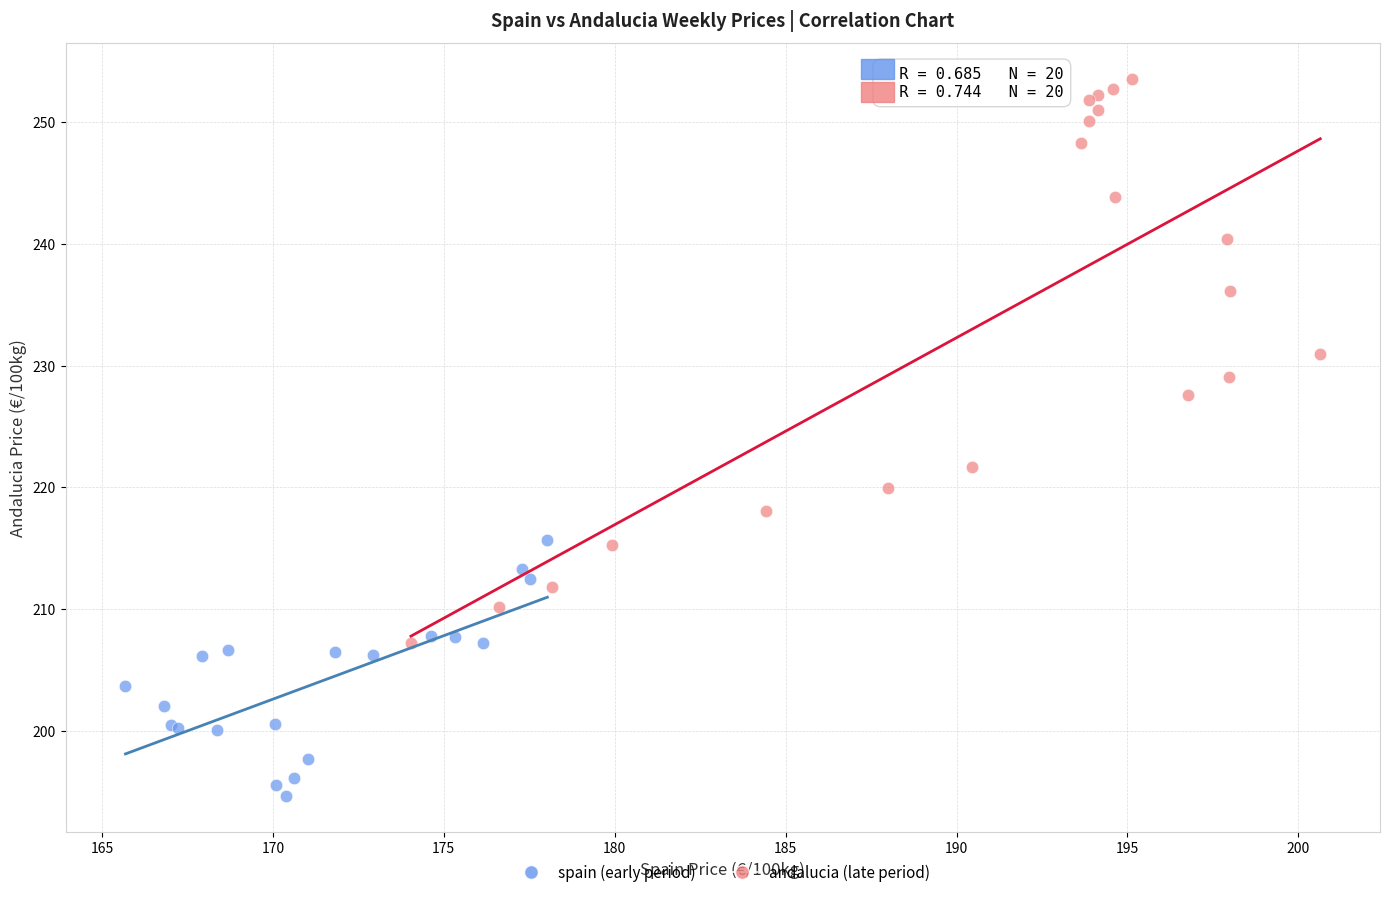

Which series contains the highest Y value?

andalucia (late period)